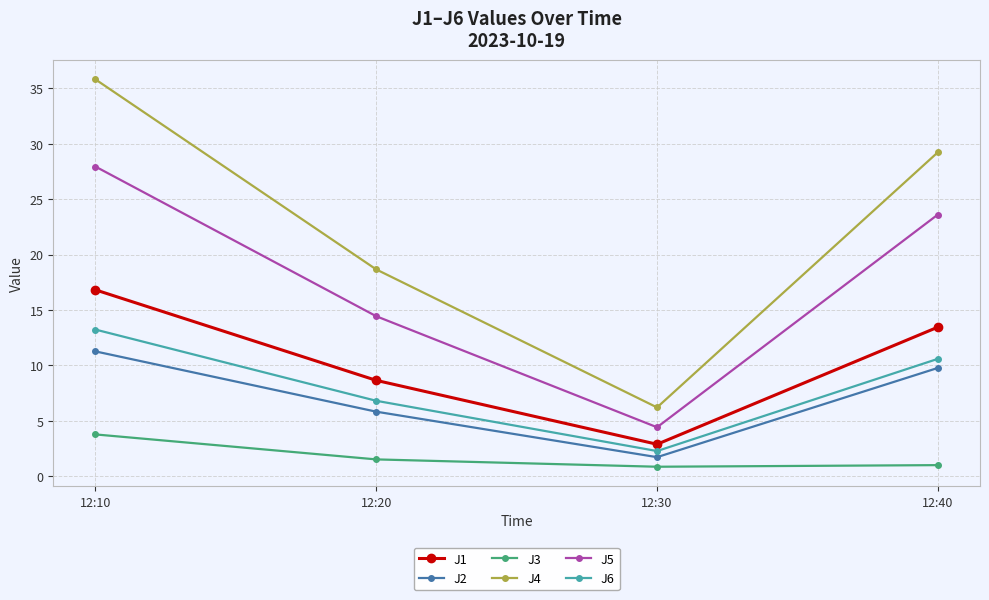

How many series are shown in this chart?

6